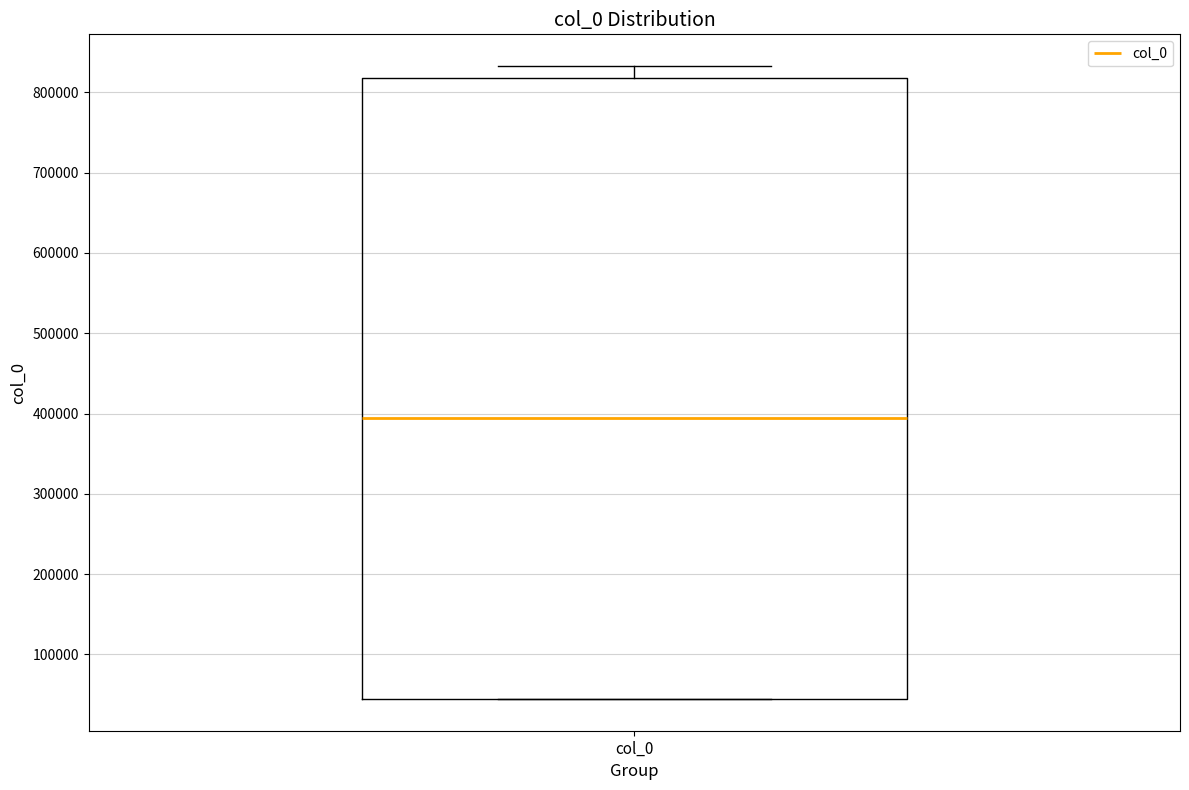

Read this box plot against the y-axis: the position of the median line, the range covered by the box, and the ends of both whiskers. The values are not printed on the chart, so give them approximately, as read against the axis.

median 390000, box 40000 to 820000, whiskers 40000 to 830000